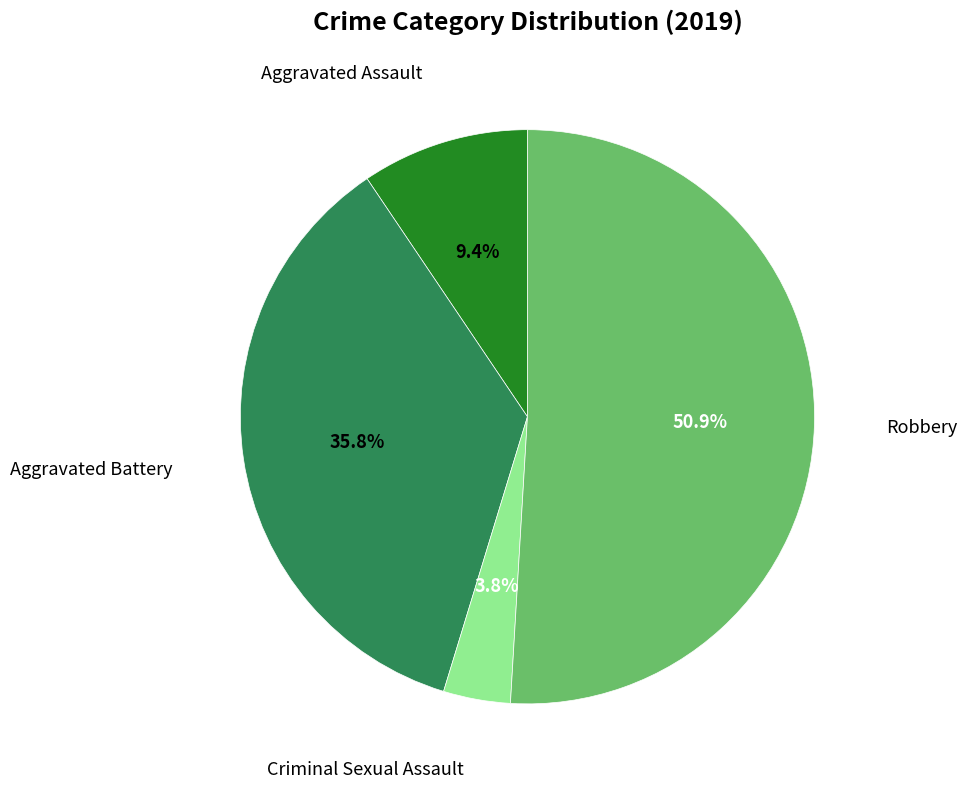

Is there a majority slice in this chart?

Yes